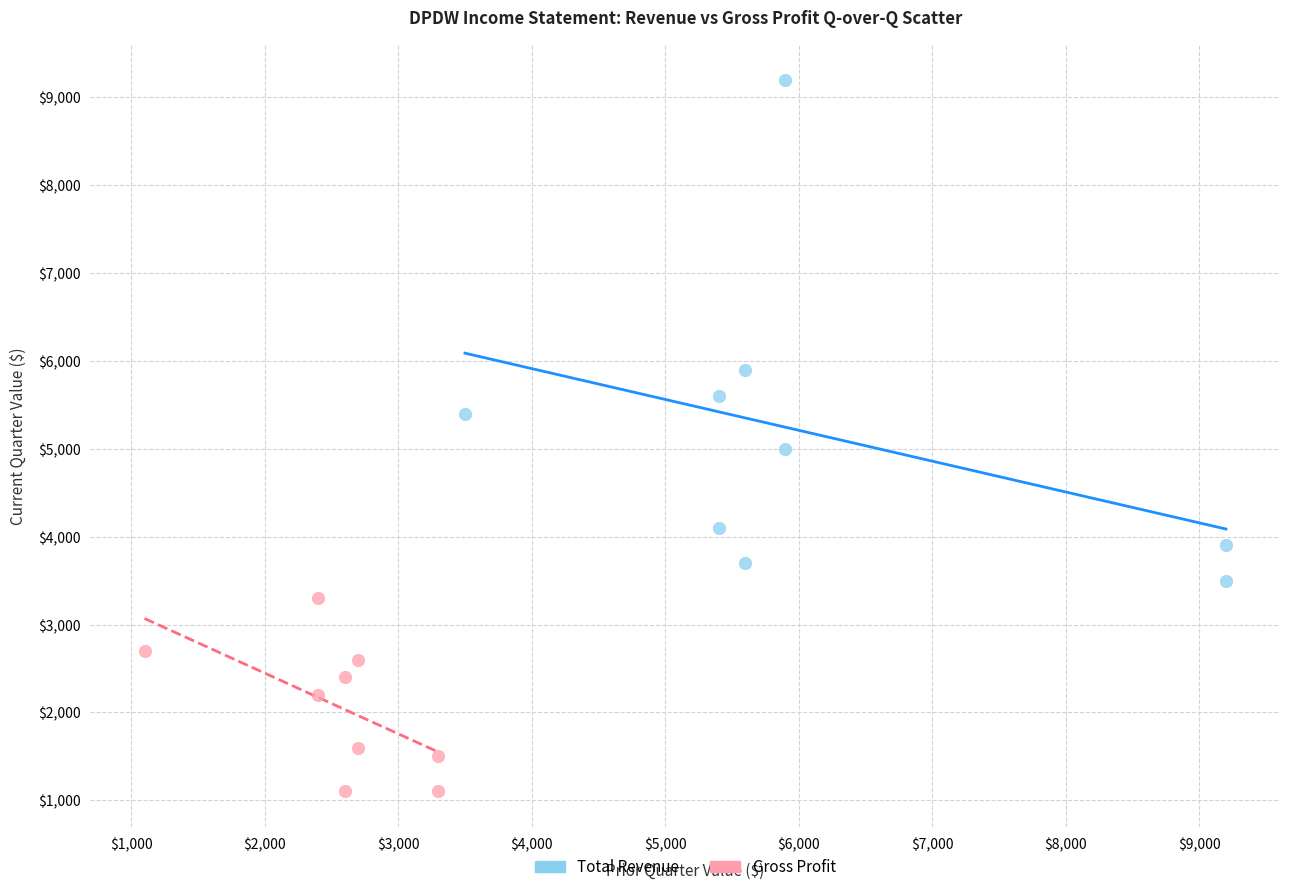

Which series contains the lowest Y value?

Gross Profit